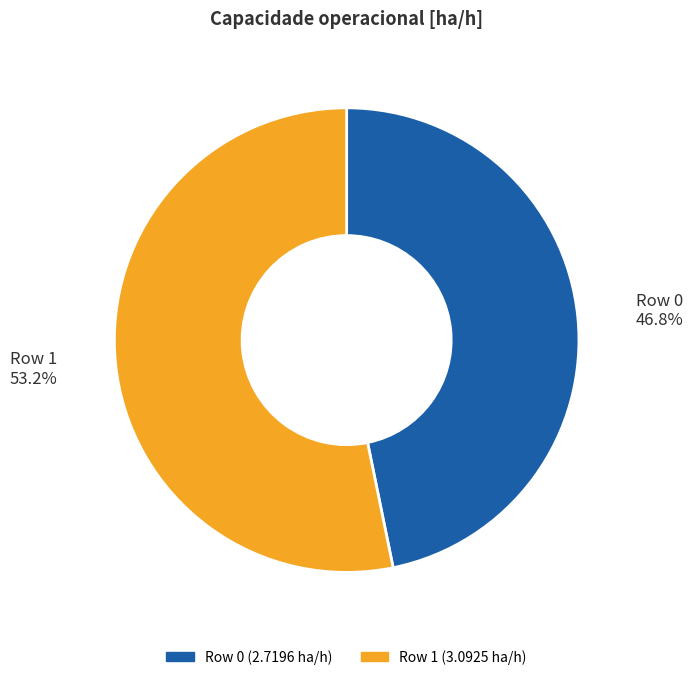

Is the sum of Row 1 and Row 0 greater than half?

Yes